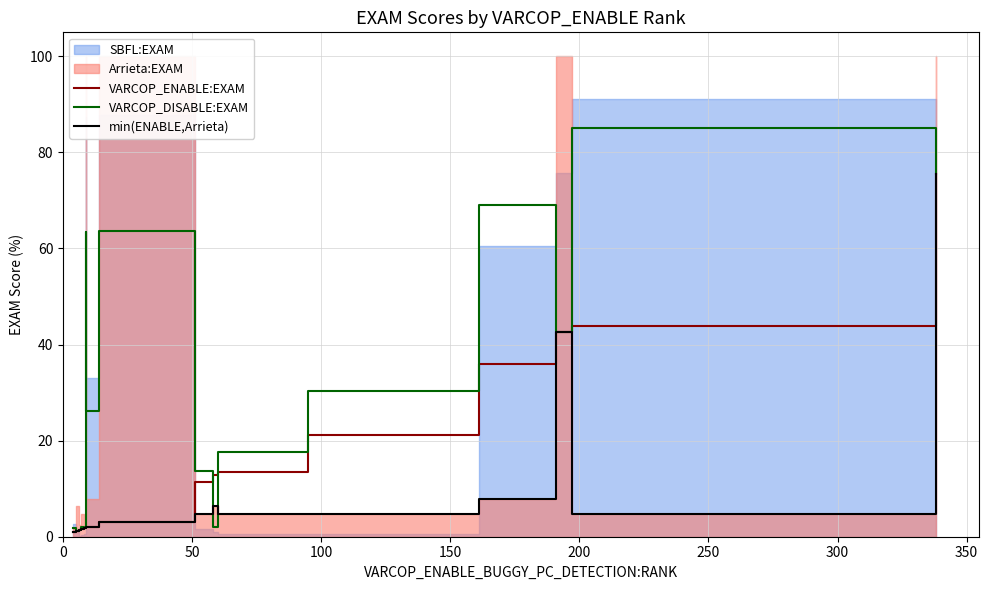

The value of min(ENABLE,Arrieta) at 14 is 26.6. True or false?

False